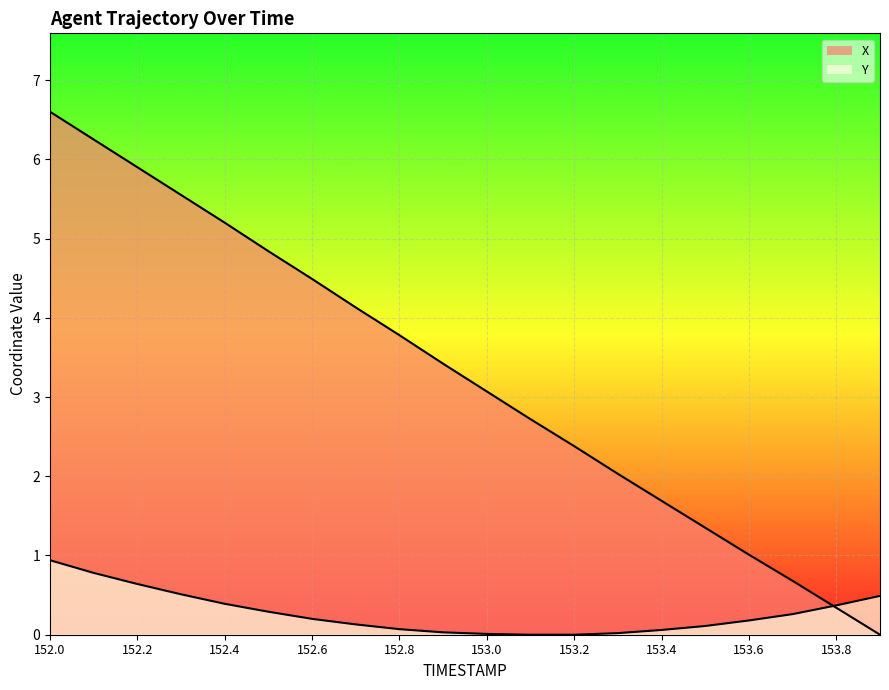

How many values in the X series exceed 3?

11